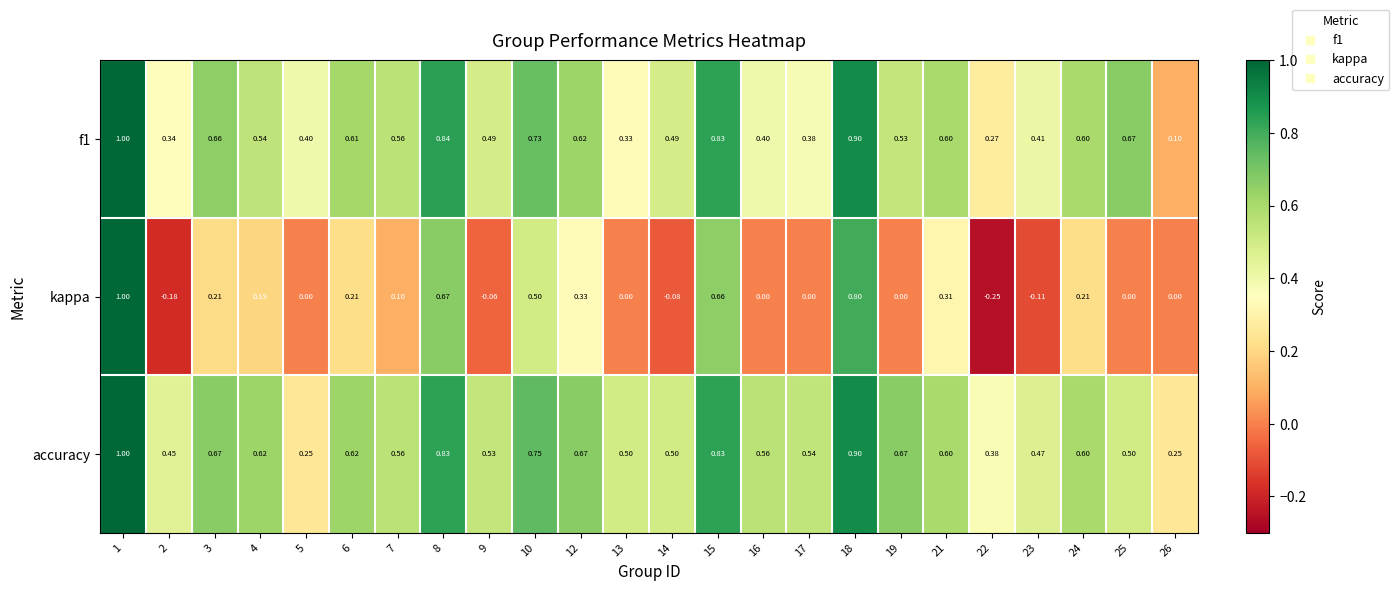

Is the value of kappa at 24 greater than the value of f1 at 18?

No